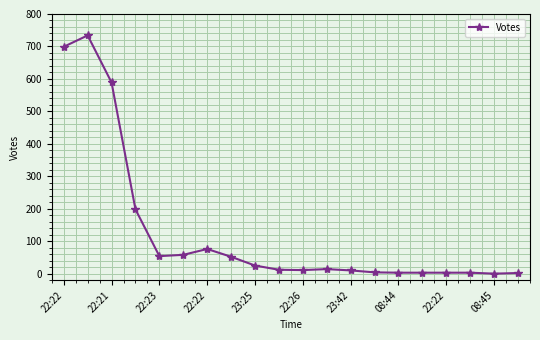

What is the greatest value displayed?

734